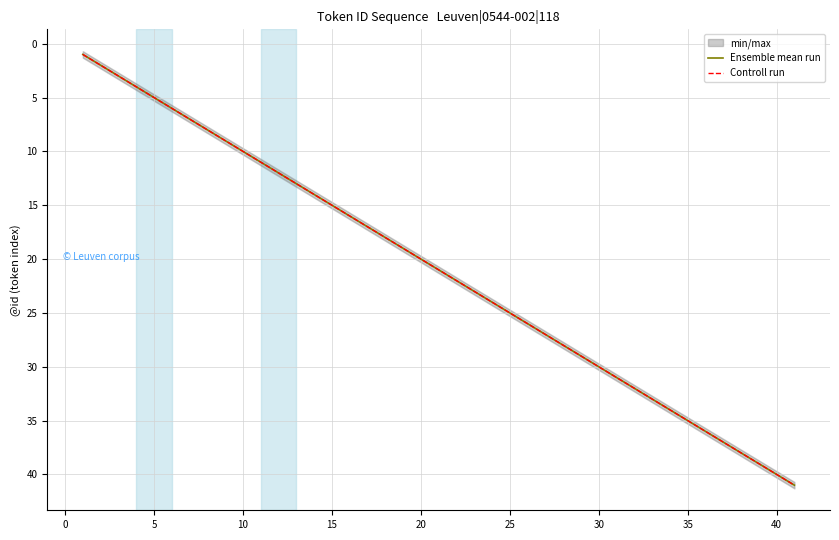

Which series has the largest range (max minus min)?

Ensemble mean run